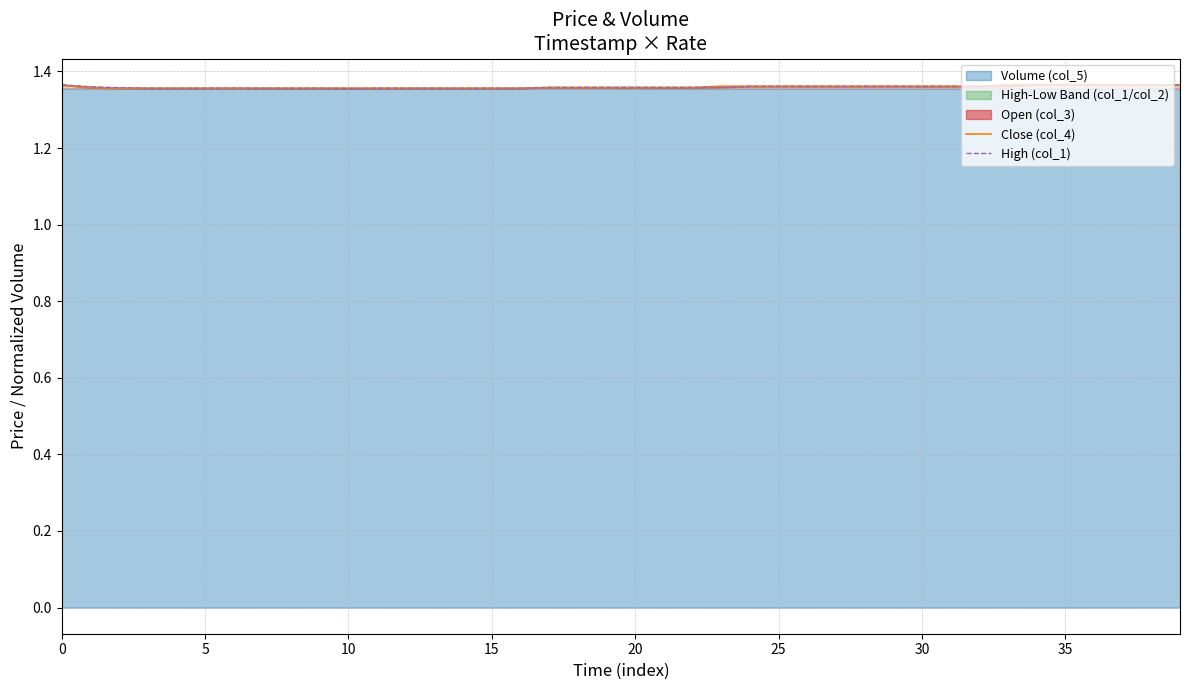

How many lines are shown in the chart?

2